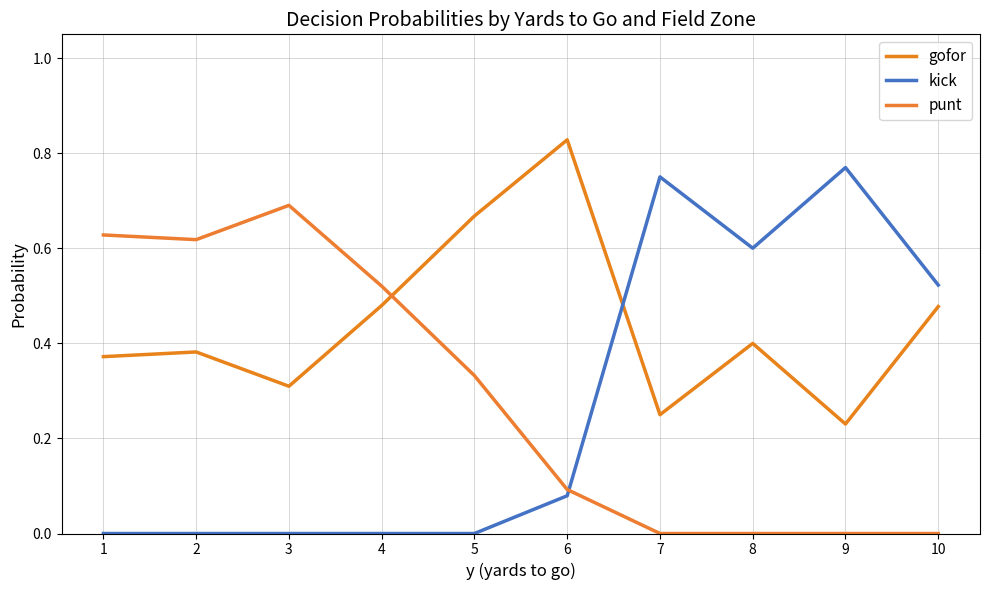

What is the difference between the second highest and minimum values in the punt series?

0.6